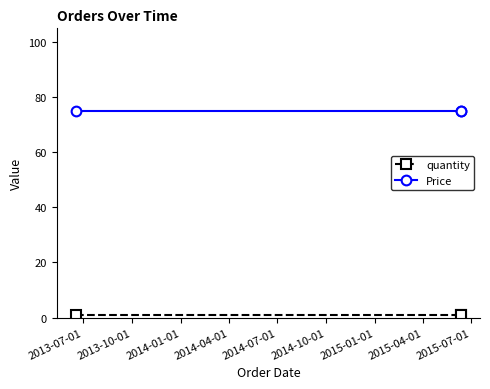

At which label is Price closest to 75?

2013-07-01